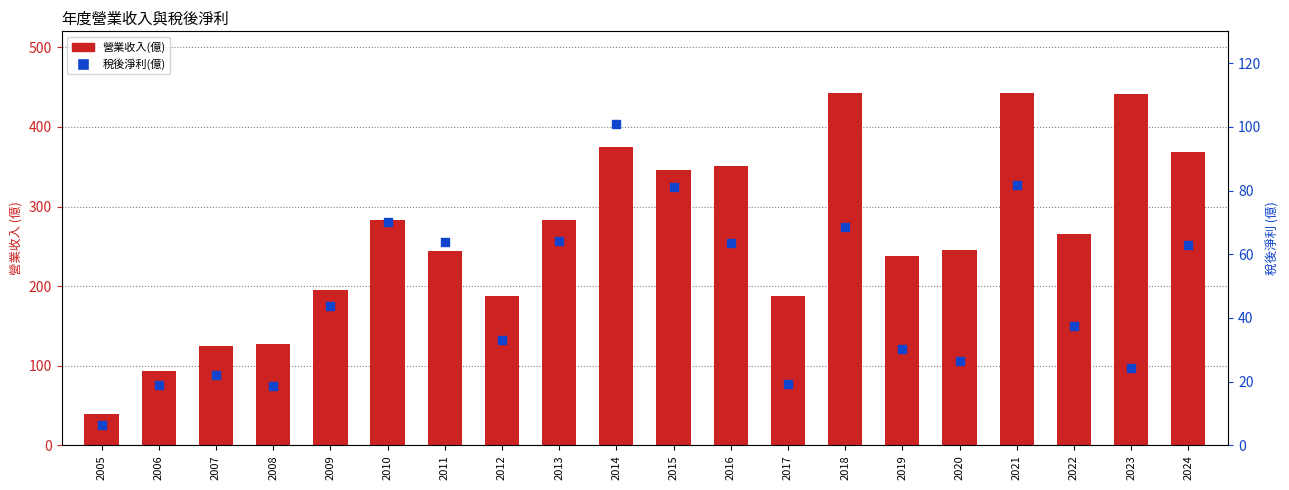

Which series contains the lowest Y value?

稅後淨利(億)